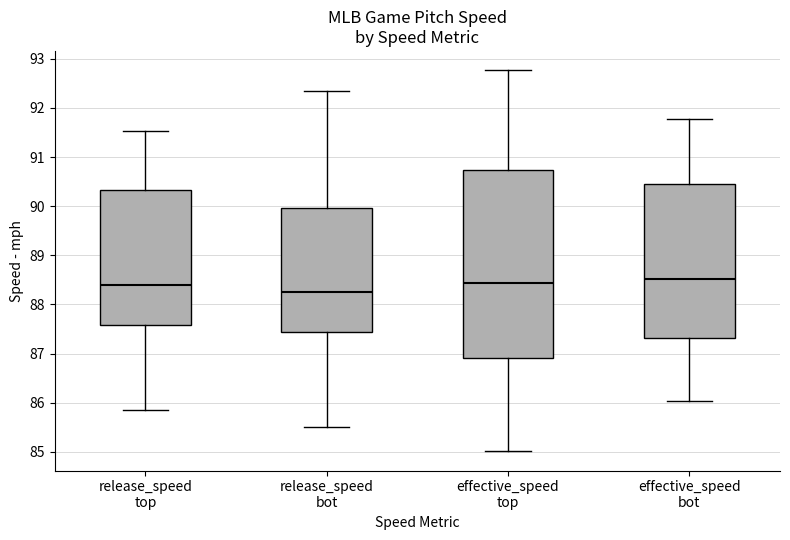

Reading left to right, transcribe this box plot: for each box, give where its median line is, the range the box spans, and where its two whiskers end, as read against the y-axis. The values are not printed on the chart, so give them approximately, as read against the axis.

release_speed top: median 88.4, box 87.6 to 90.3, whiskers 85.9 to 91.5
release_speed bot: median 88.3, box 87.4 to 90.0, whiskers 85.5 to 92.3
effective_speed top: median 88.4, box 86.9 to 90.7, whiskers 85.0 to 92.8
effective_speed bot: median 88.5, box 87.3 to 90.5, whiskers 86.0 to 91.8